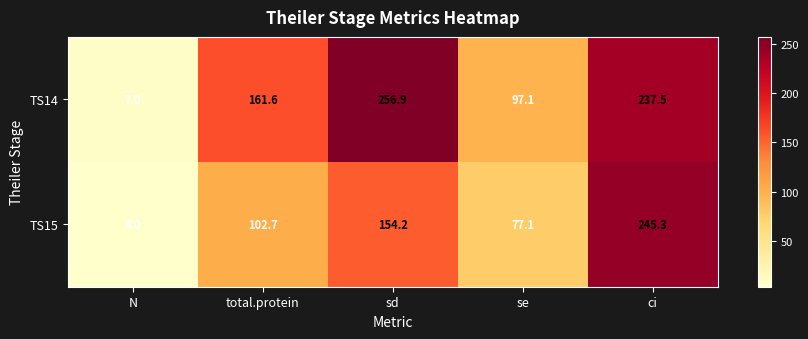

Between N and sd, which series saw the biggest shift?

TS14